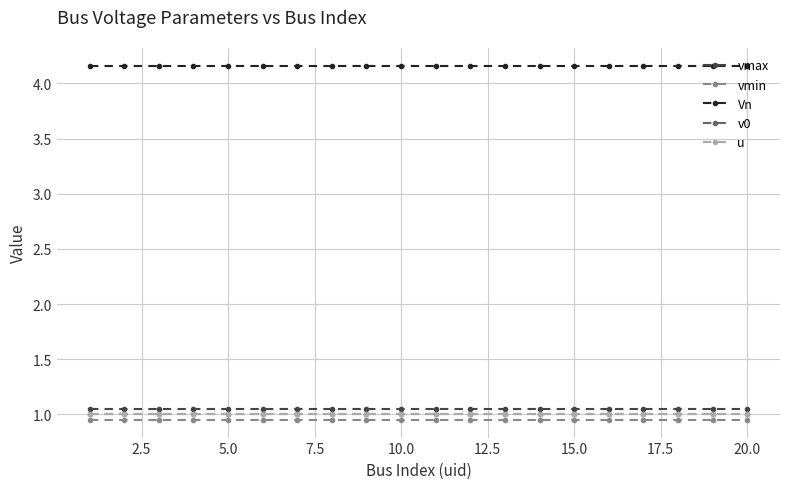

Is this an area chart (filled region under the line)?

No